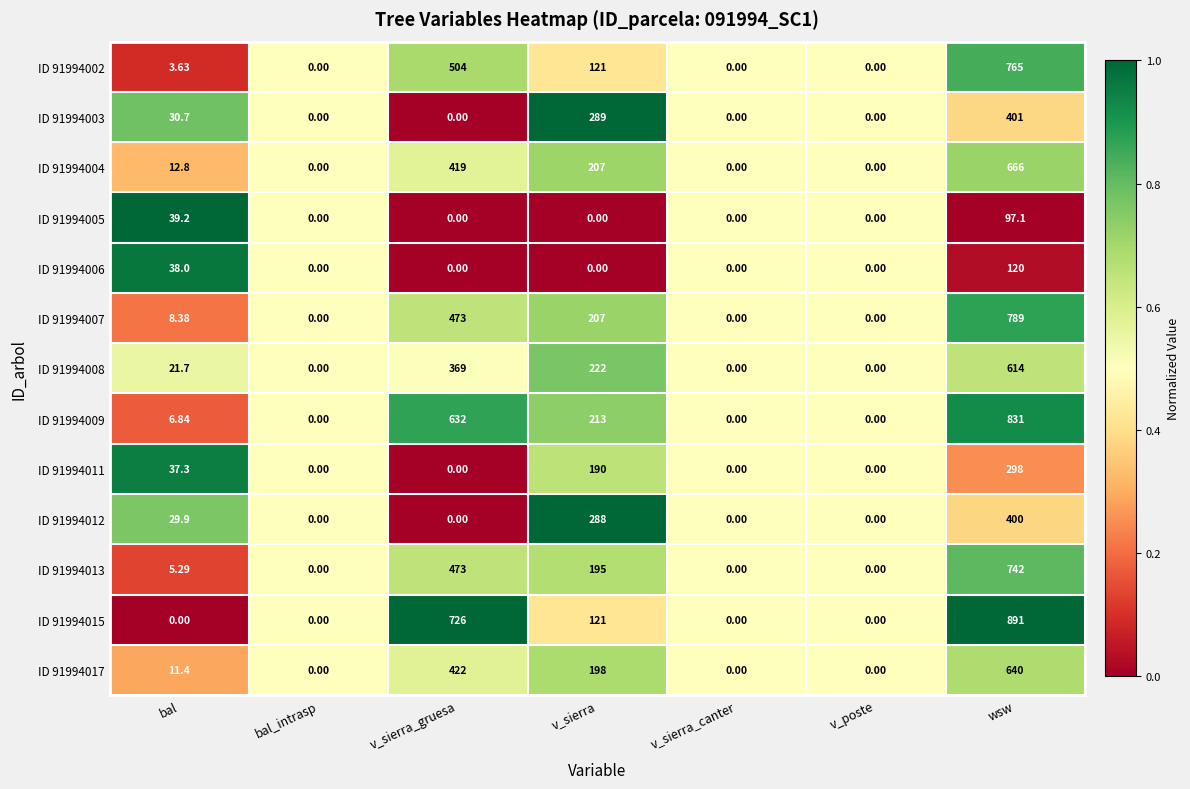

Which label corresponds to the largest value in the chart?

wsw